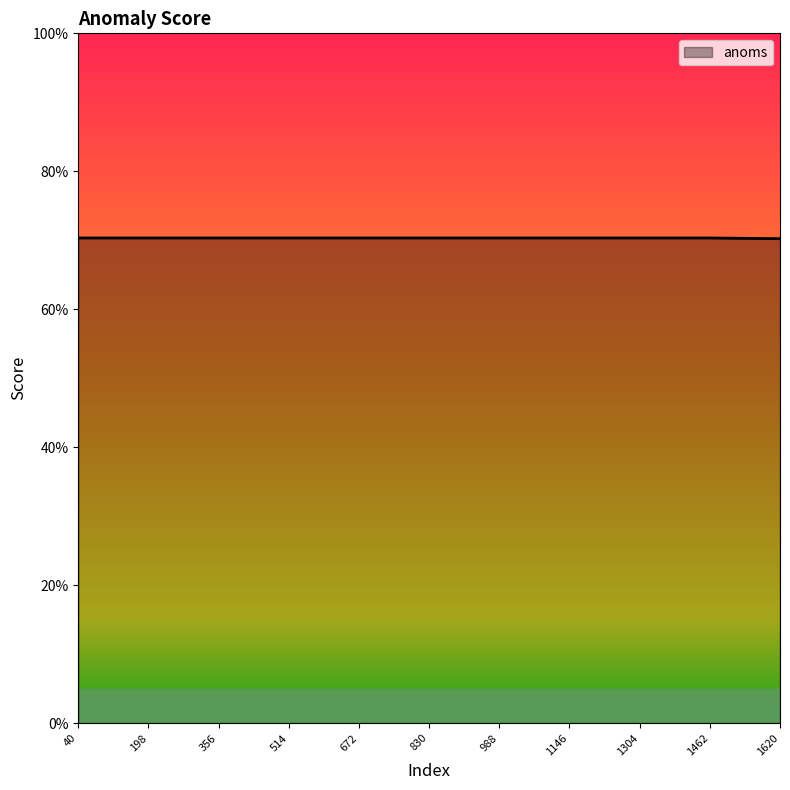

What is the sum of the values at 988 and 1620?

1.4